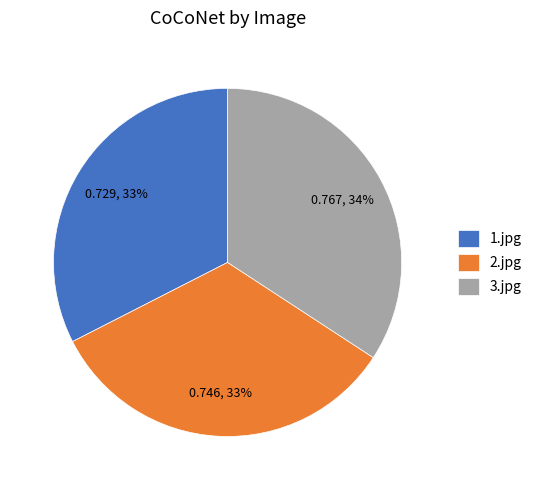

Between 2.jpg and 3.jpg, which is larger?

3.jpg